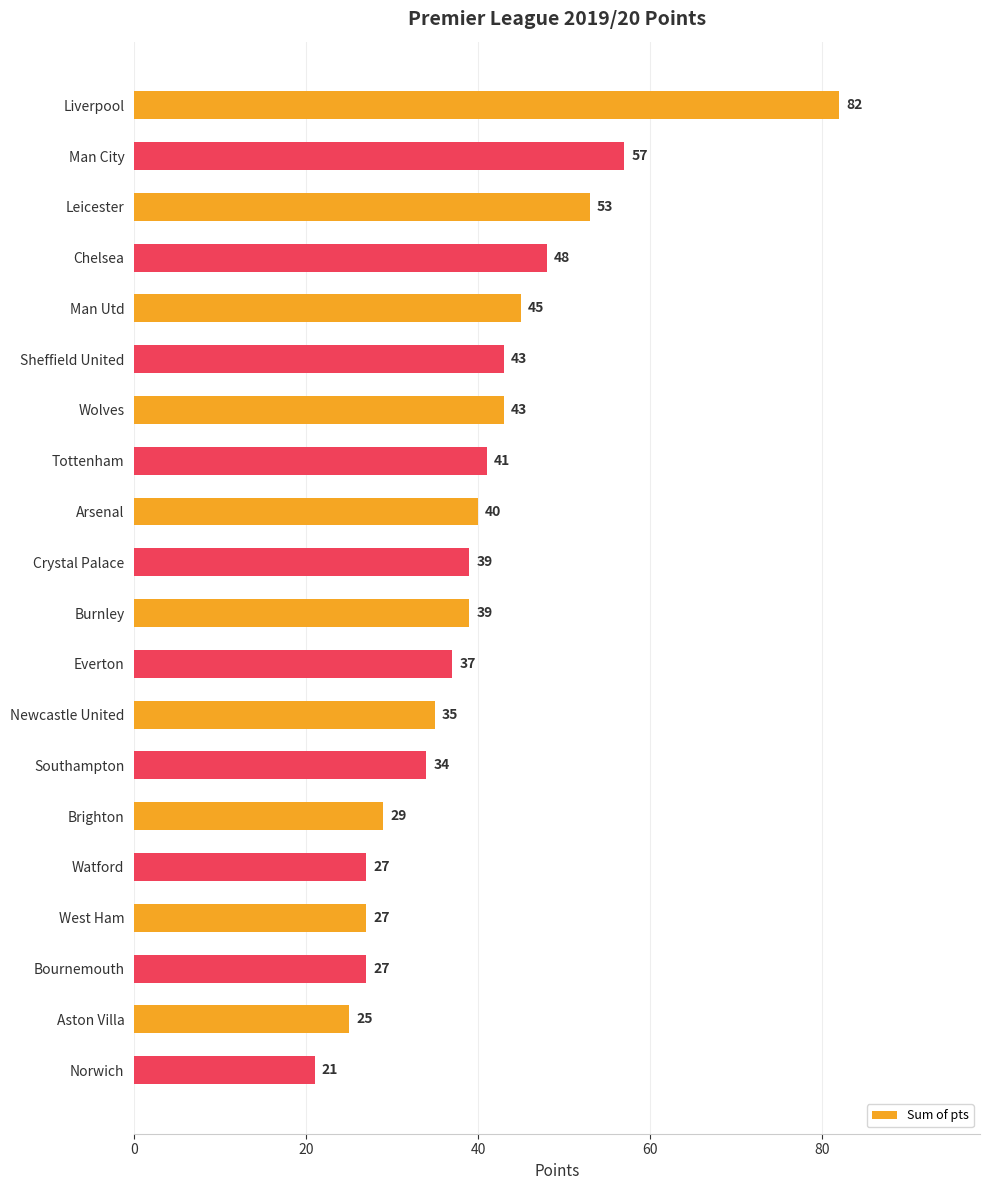

What is the ratio of the value at Crystal Palace to the value at Wolves?

0.9